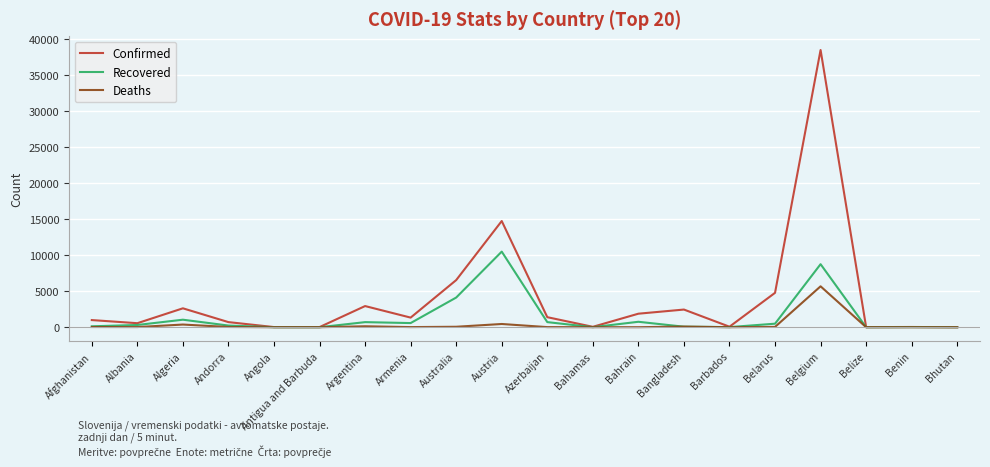

Rank the series by their maximum value, from lowest to highest.

Deaths, Recovered, Confirmed